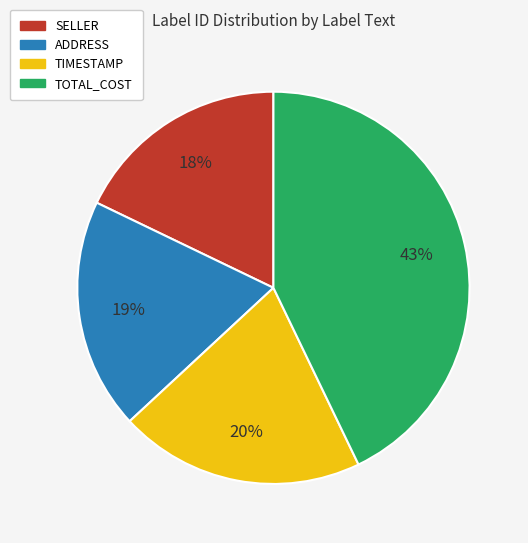

How many slices are in this pie chart?

4